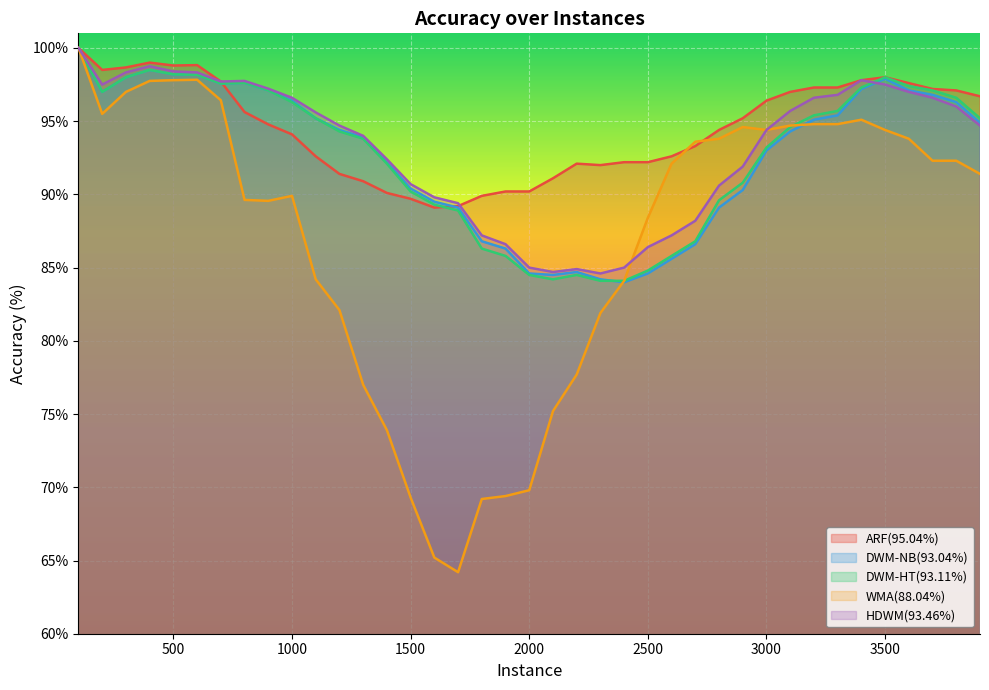

What is the lowest value of the DWM-HT(93.11%) series?

84.1